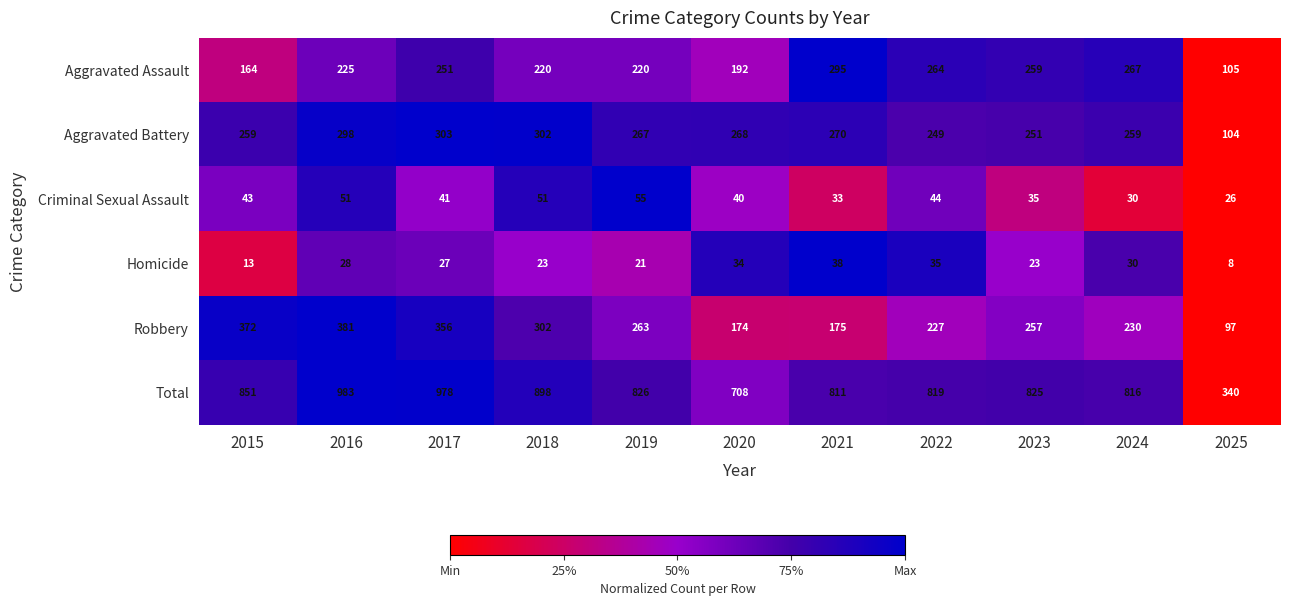

At which label does Robbery reach its peak?

2016